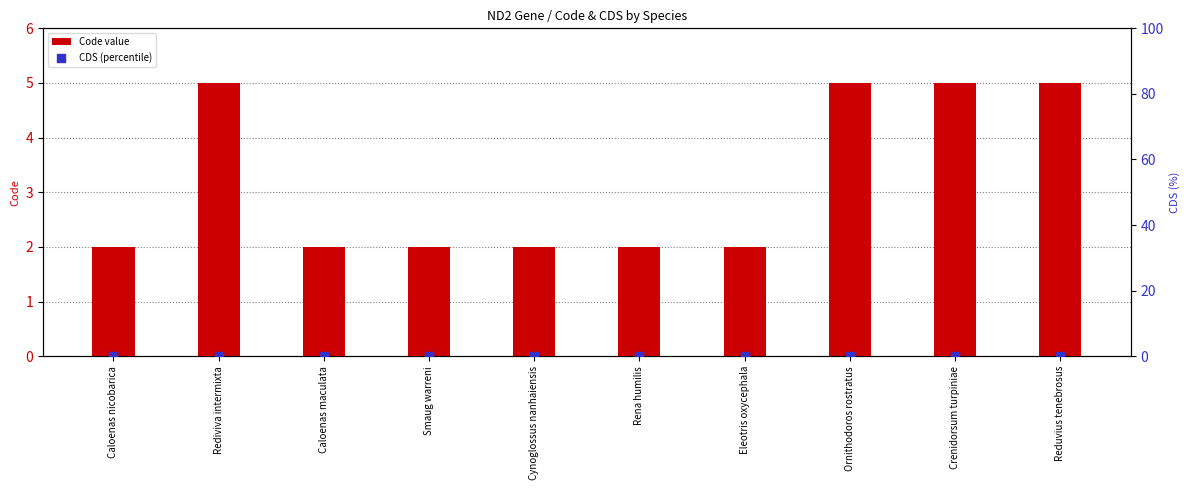

What are all the series names shown in the legend?

Code value, CDS (percentile)